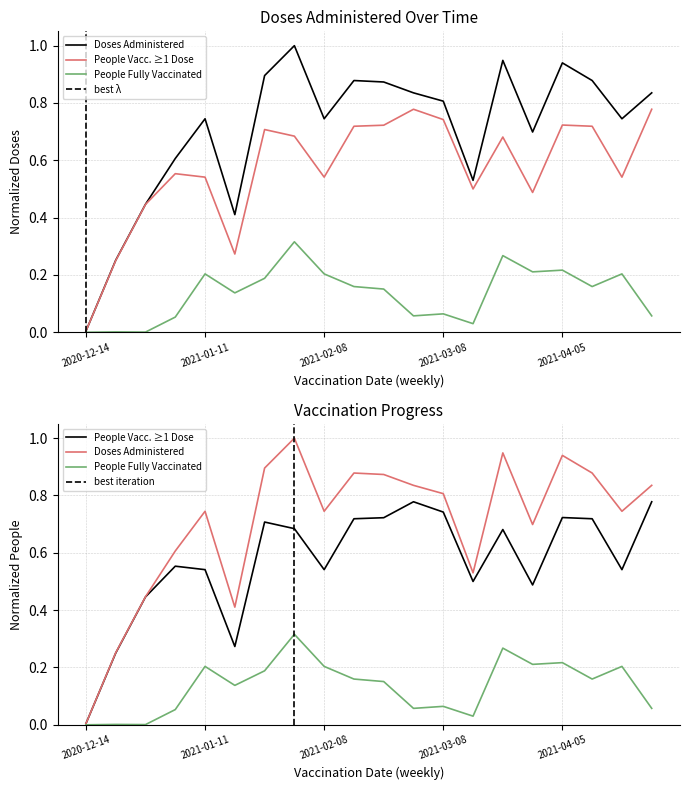

True or false: People Vaccinated with at least One Dose and Doses Administered cross at least once.

False